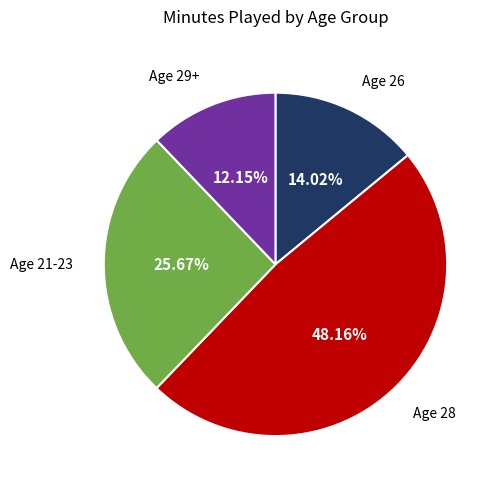

Is there any slice that represents more than half of the pie?

No